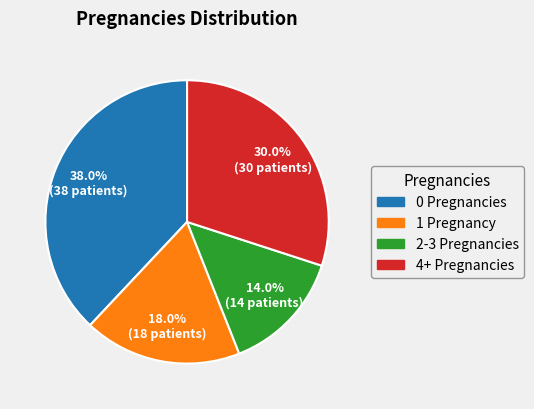

What percentage is NOT represented by 2-3 Pregnancies?

86.0%